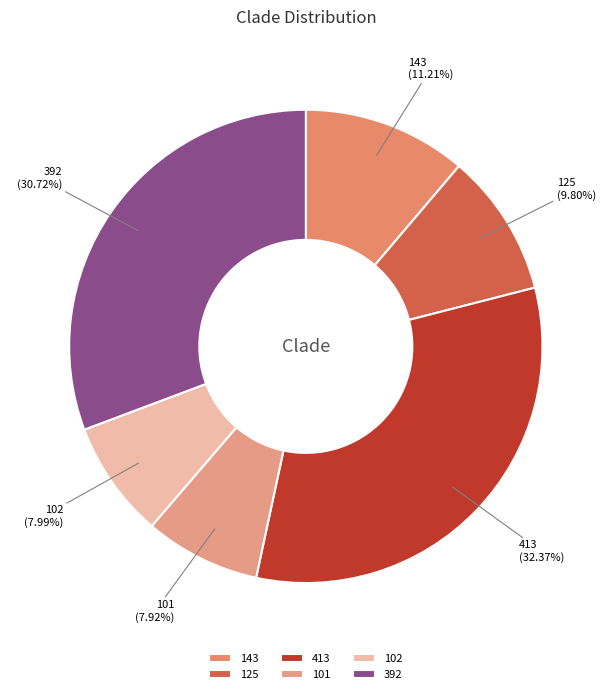

Approximately how many times larger is the value at 125 compared to 102?

1.2